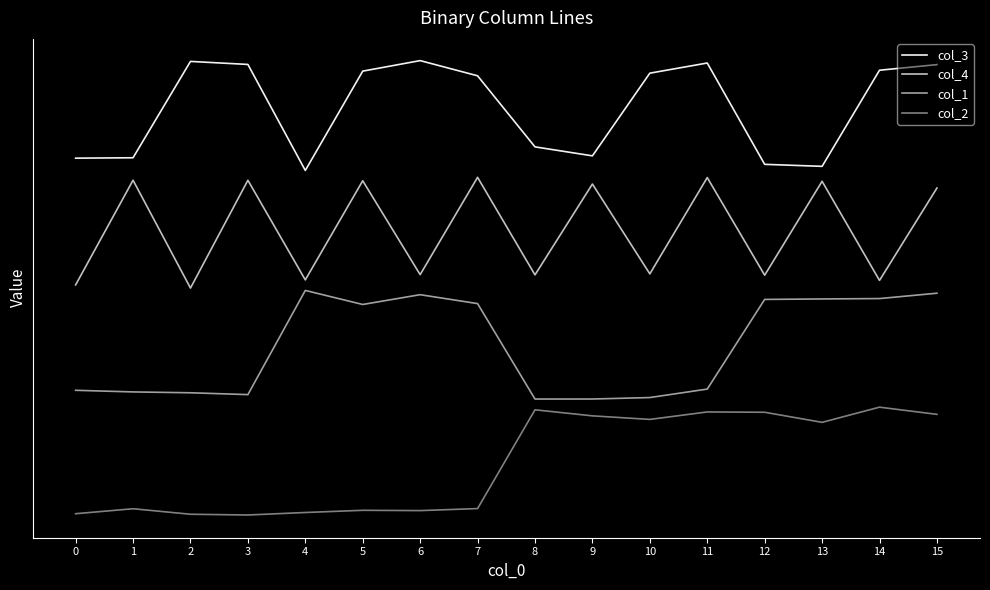

Which label corresponds to the largest value in the chart?

6